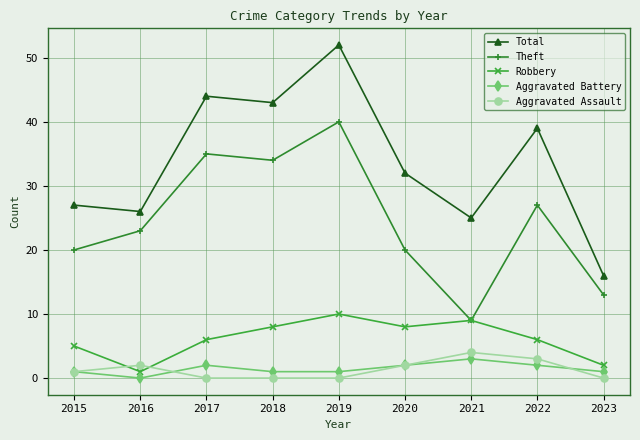

In Robbery, how many points are higher than both neighbors (excluding endpoints)?

2